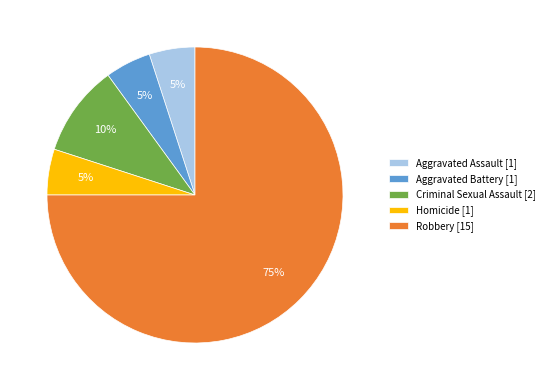

How many slices are in this pie chart?

5